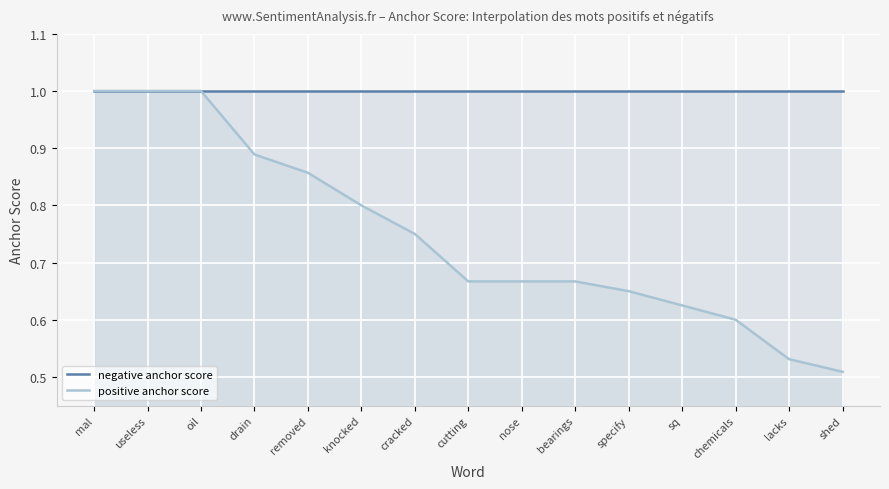

True or false: negative anchor score has a value of 0.4 at bearings.

False